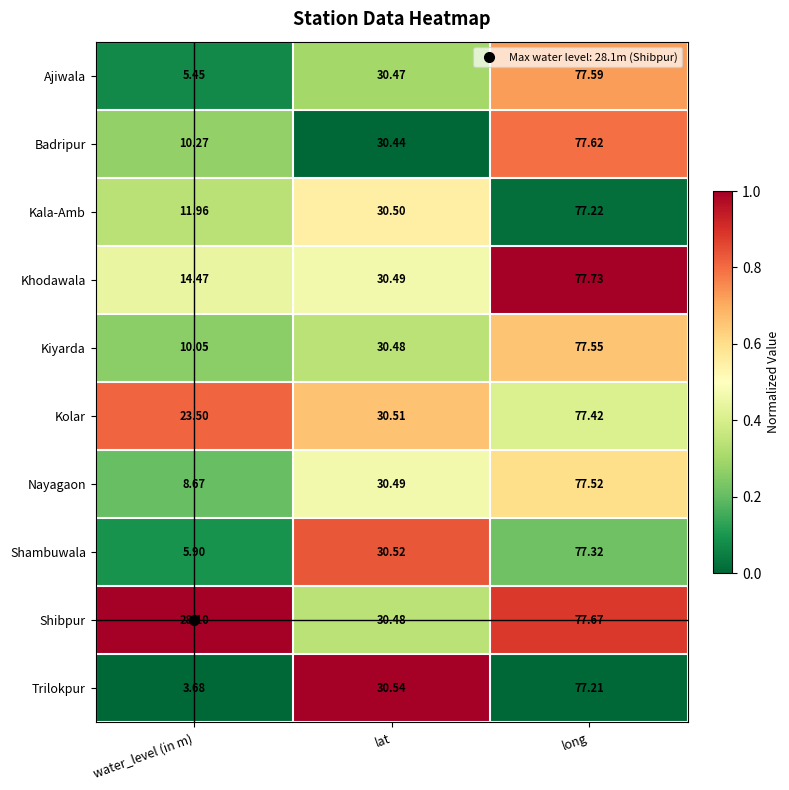

At long, list the series in order from largest to smallest.

Khodawala, Shibpur, Badripur, Ajiwala, Kiyarda, Nayagaon, Kolar, Shambuwala, Kala-Amb, Trilokpur